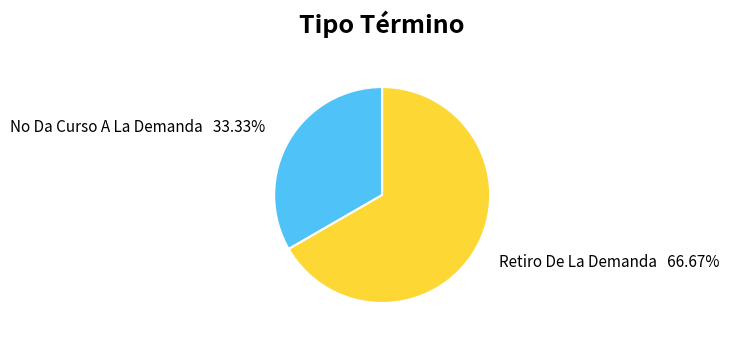

What is the majority slice?

Retiro De La Demanda